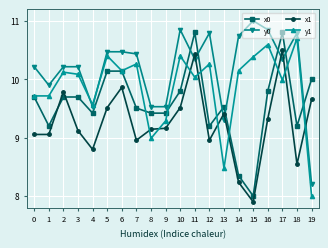

True or false: y0 has a value of 4.7 at 5.

False